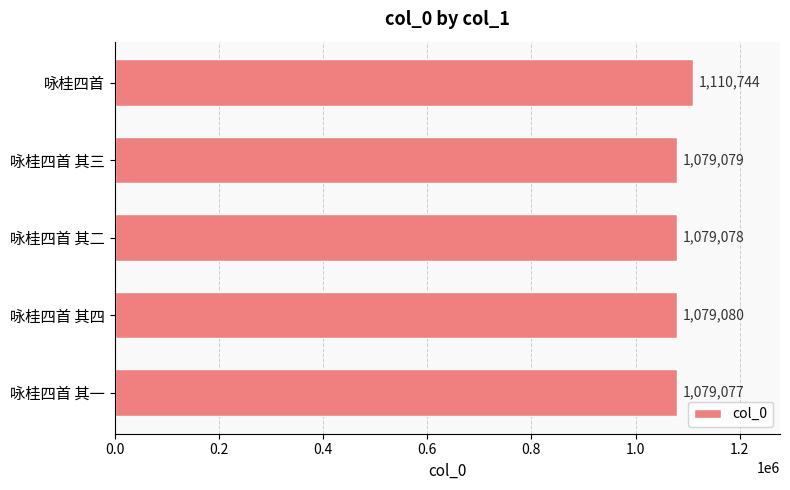

What is the maximum value shown in the chart?

1110744